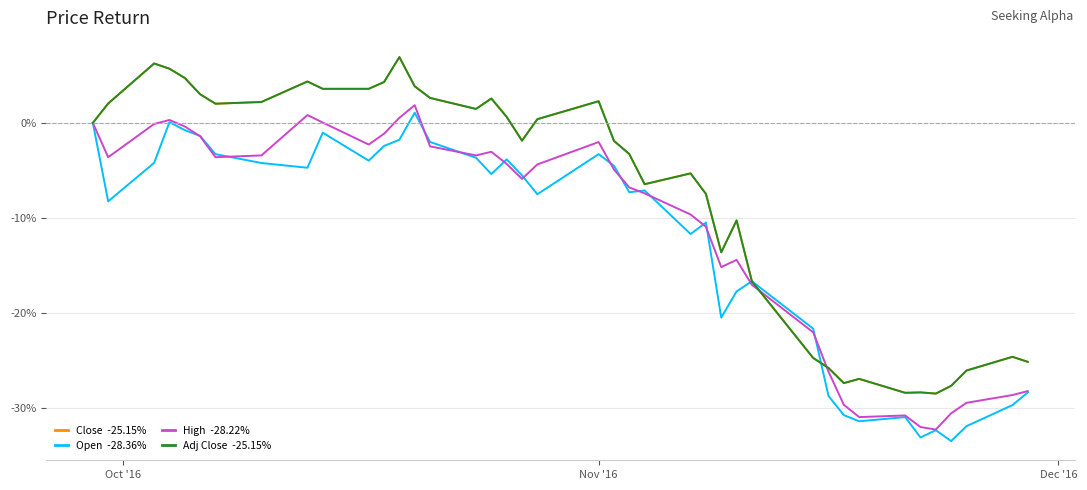

What is the greatest value displayed?

6.9